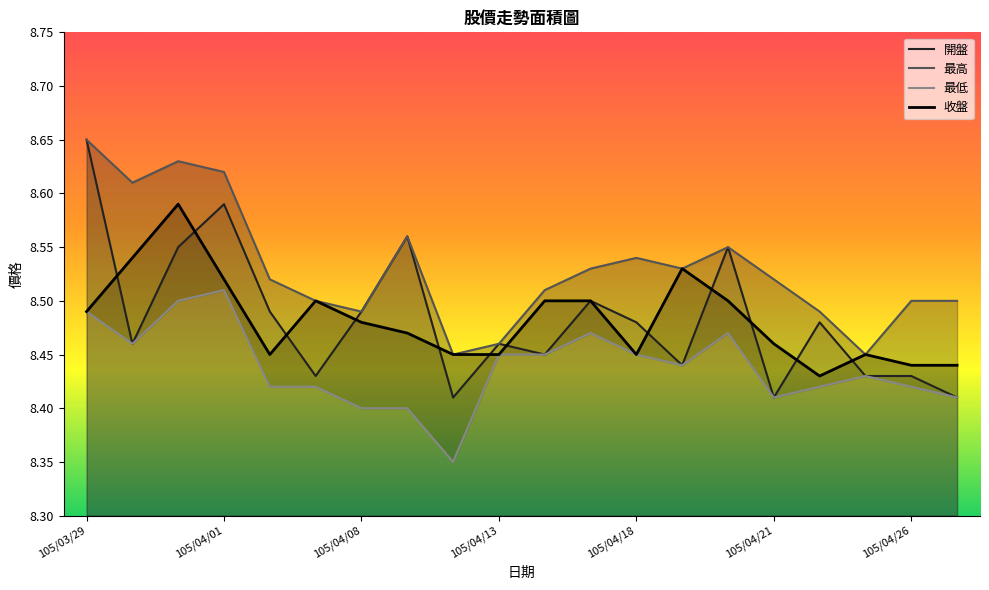

Rank the series by their maximum value, from highest to lowest.

開盤, 最高, 收盤, 最低